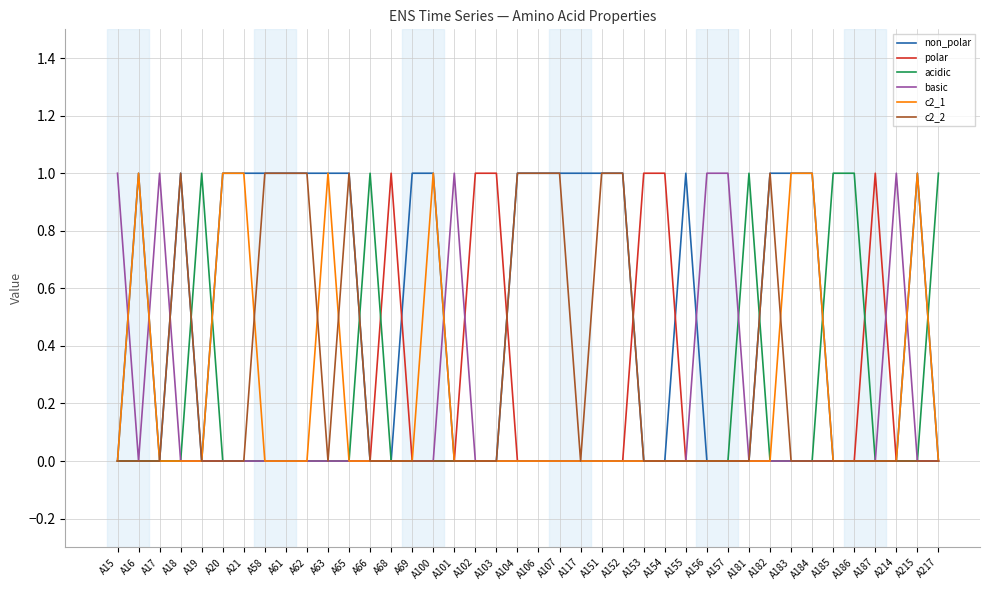

Is the value of basic at A15 greater than the value of polar at A107?

Yes